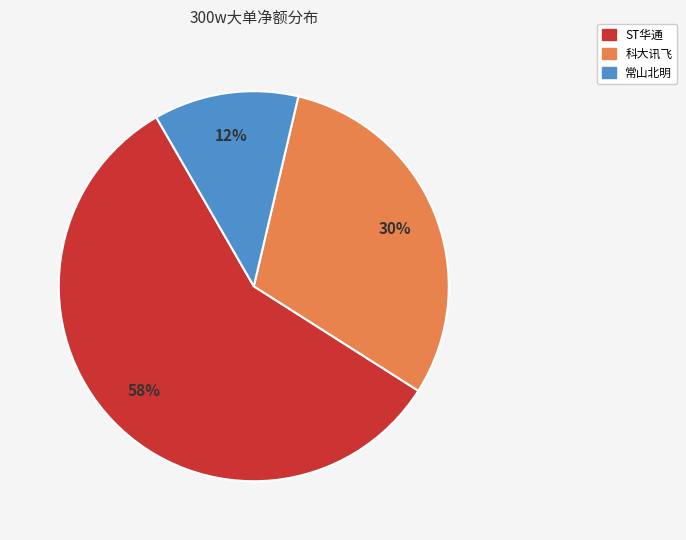

To the nearest percent, what is the average slice percentage?

33%